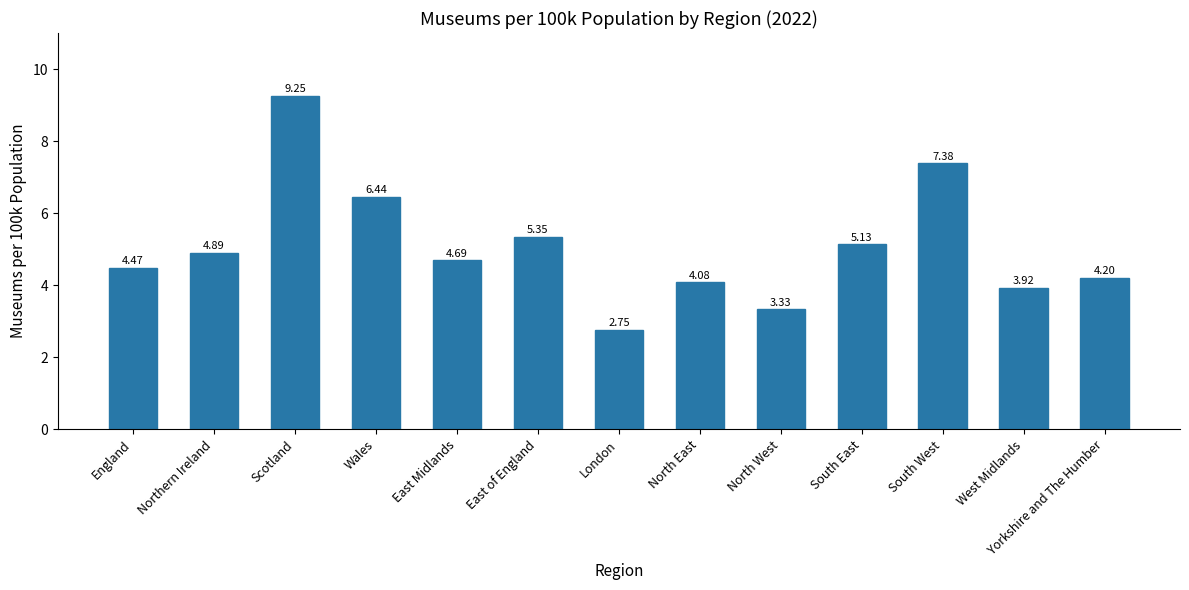

At which label is the value closest to 6?

Wales